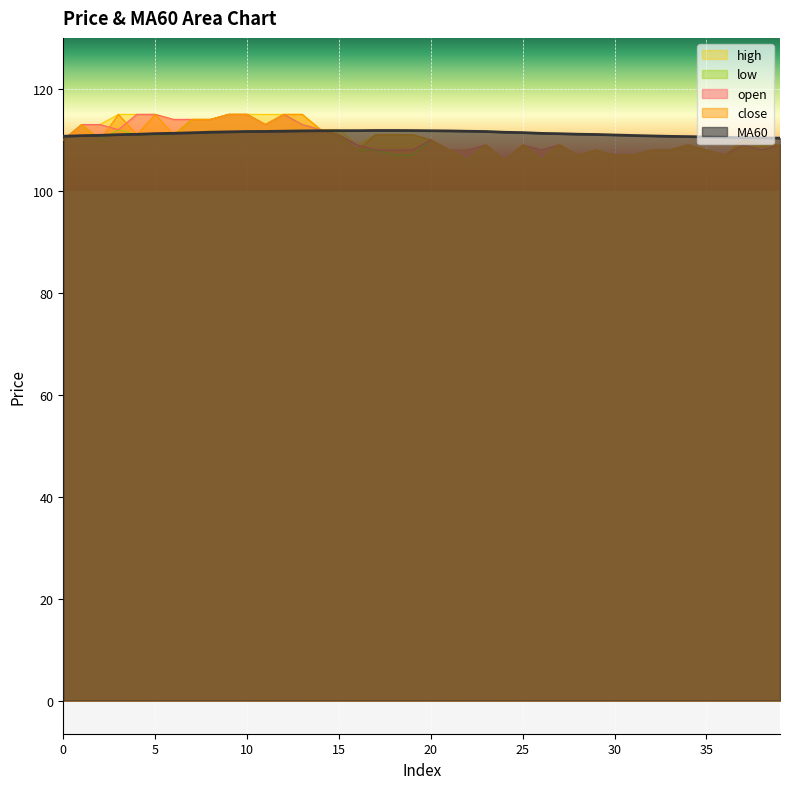

True or false: close and high intersect in this chart.

False